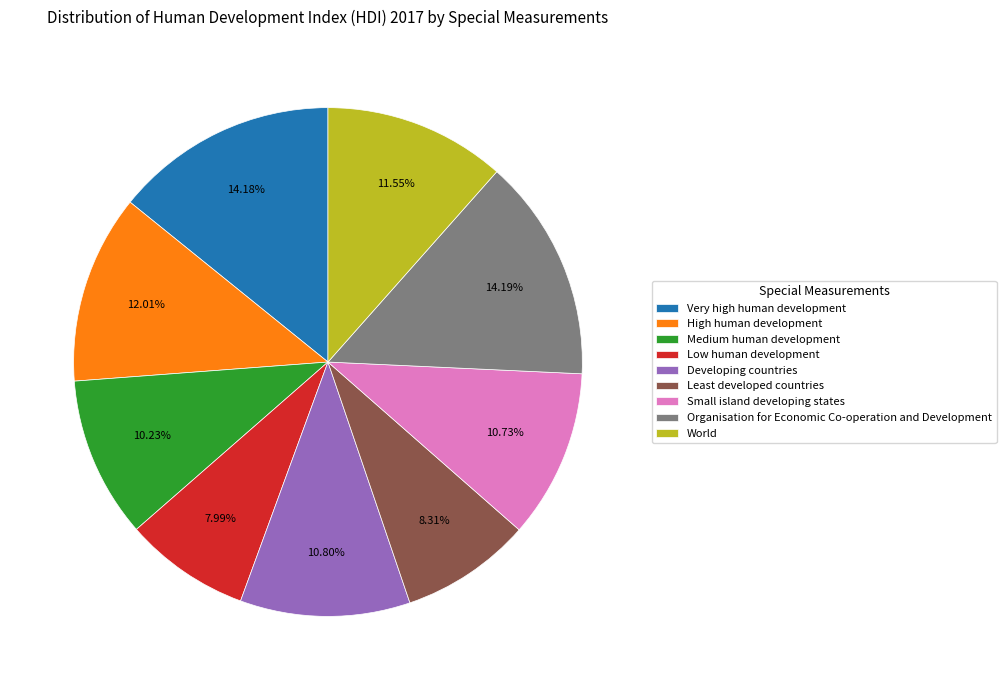

To the nearest percent, what percentage of the pie is Low human development?

8%